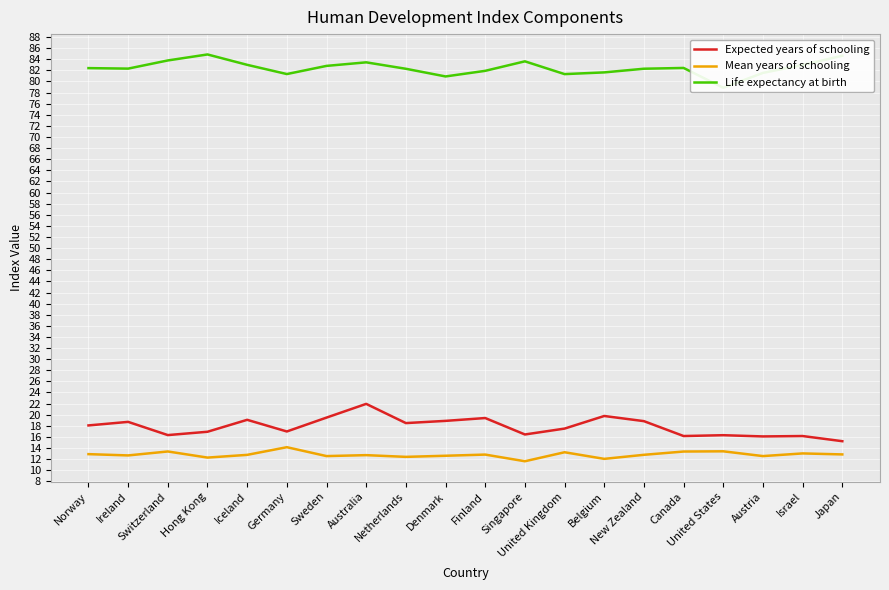

True or false: Mean years of schooling has more than 2 interior local peaks.

True